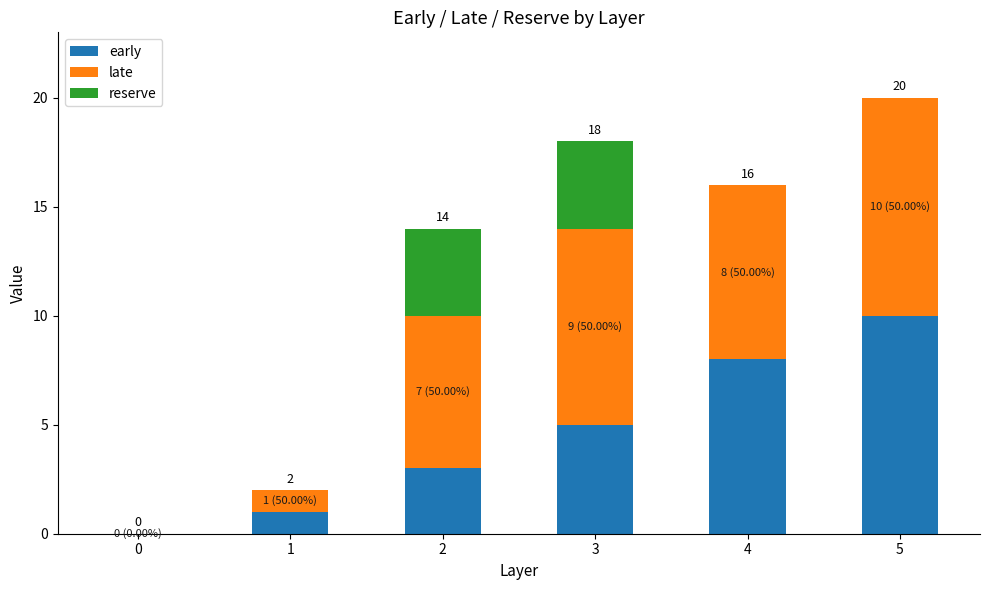

Does the chart contain stacked bars?

Yes